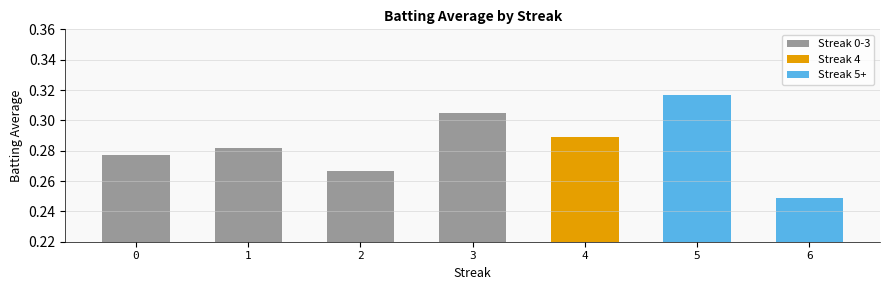

Count the Streak 0-3 values in the range 0 to 1.

4